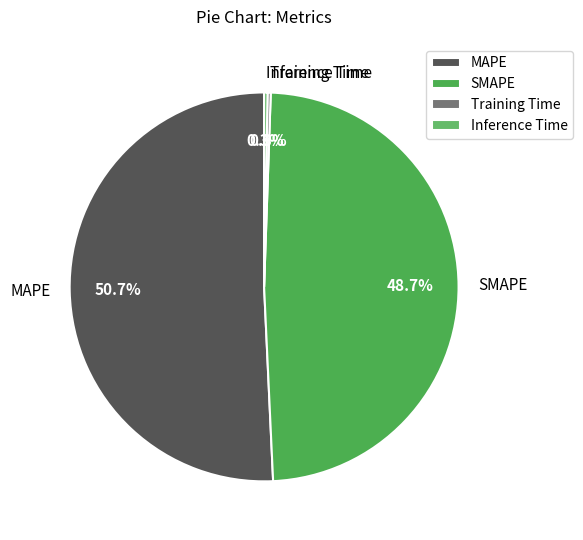

To the nearest percent, what is the average slice percentage?

25%